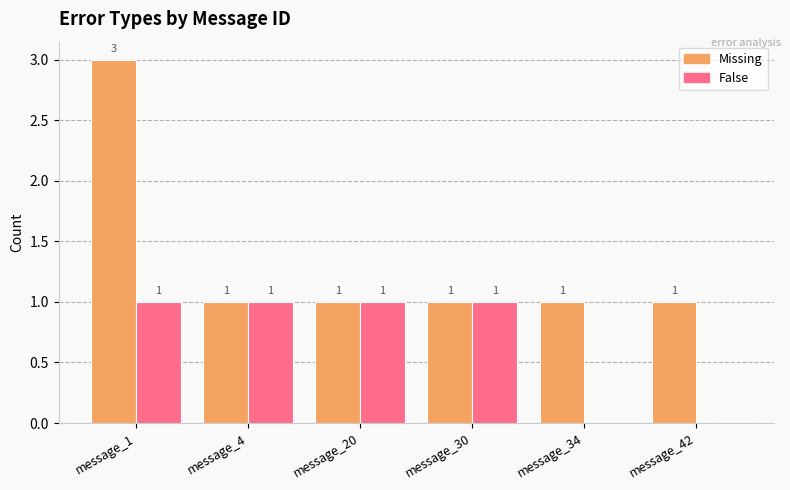

What is the highest value of the False series?

1